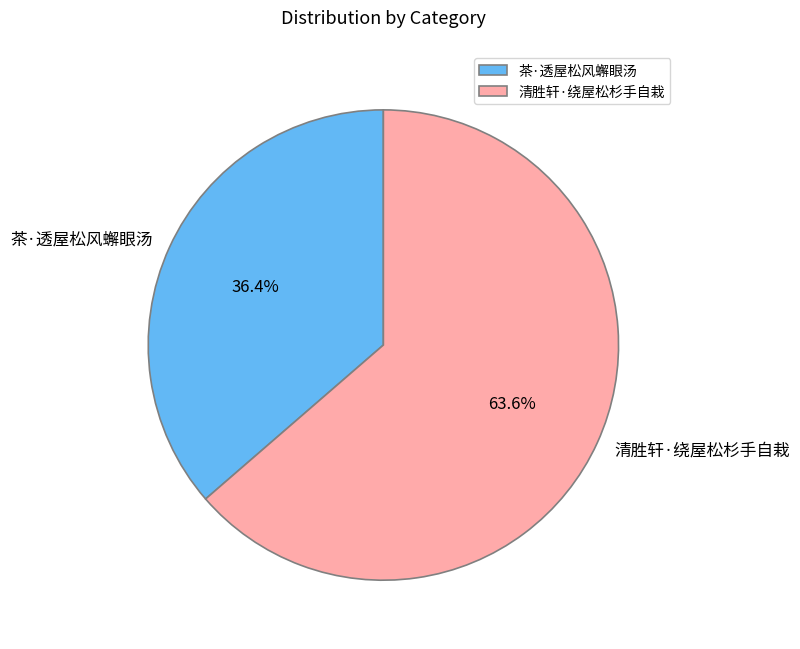

Rank the categories by value from highest to lowest.

清胜轩·绕屋松杉手自栽, 茶·透屋松风蠏眼汤